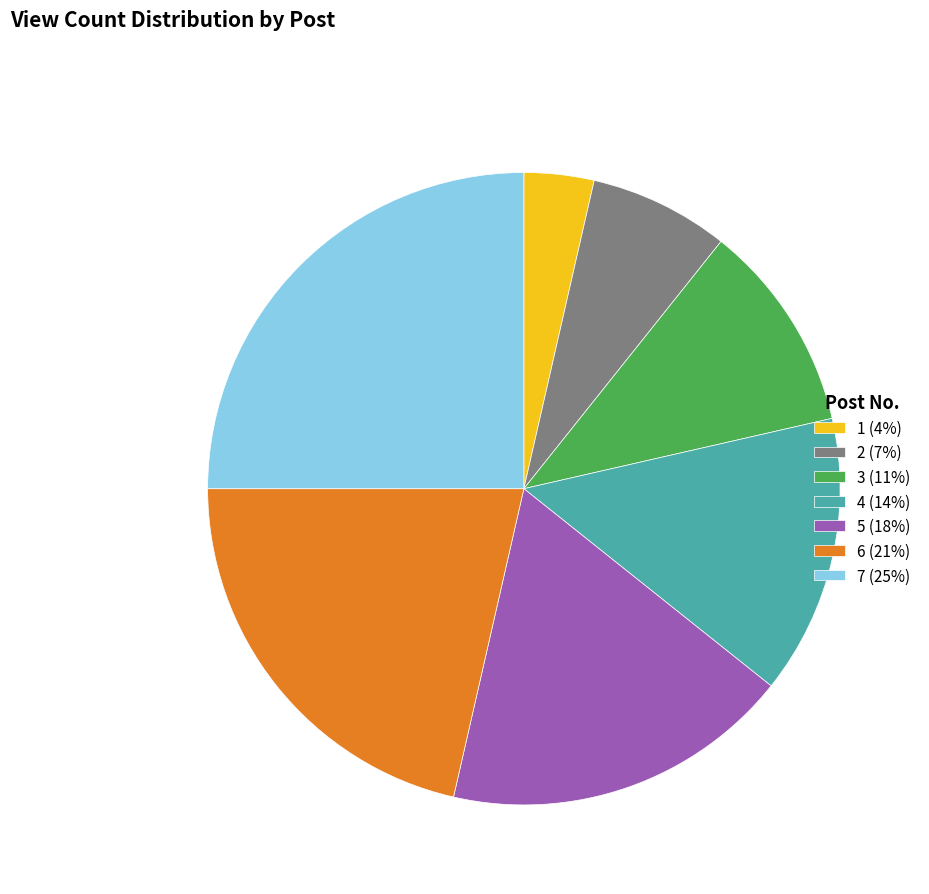

Count the number of slices in the pie.

7